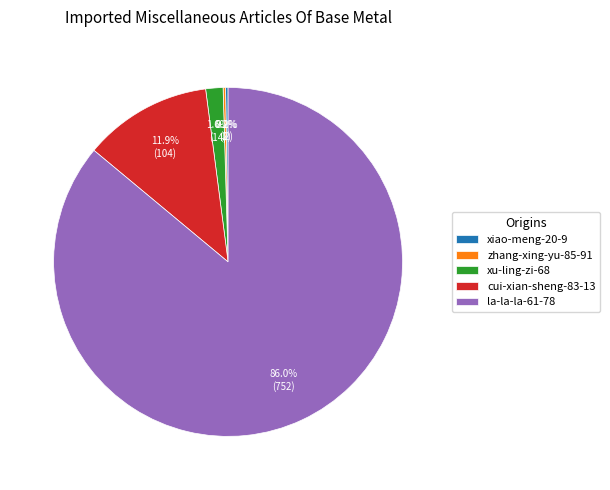

To the nearest percent, what is the difference between the largest and smallest slice percentages?

86%